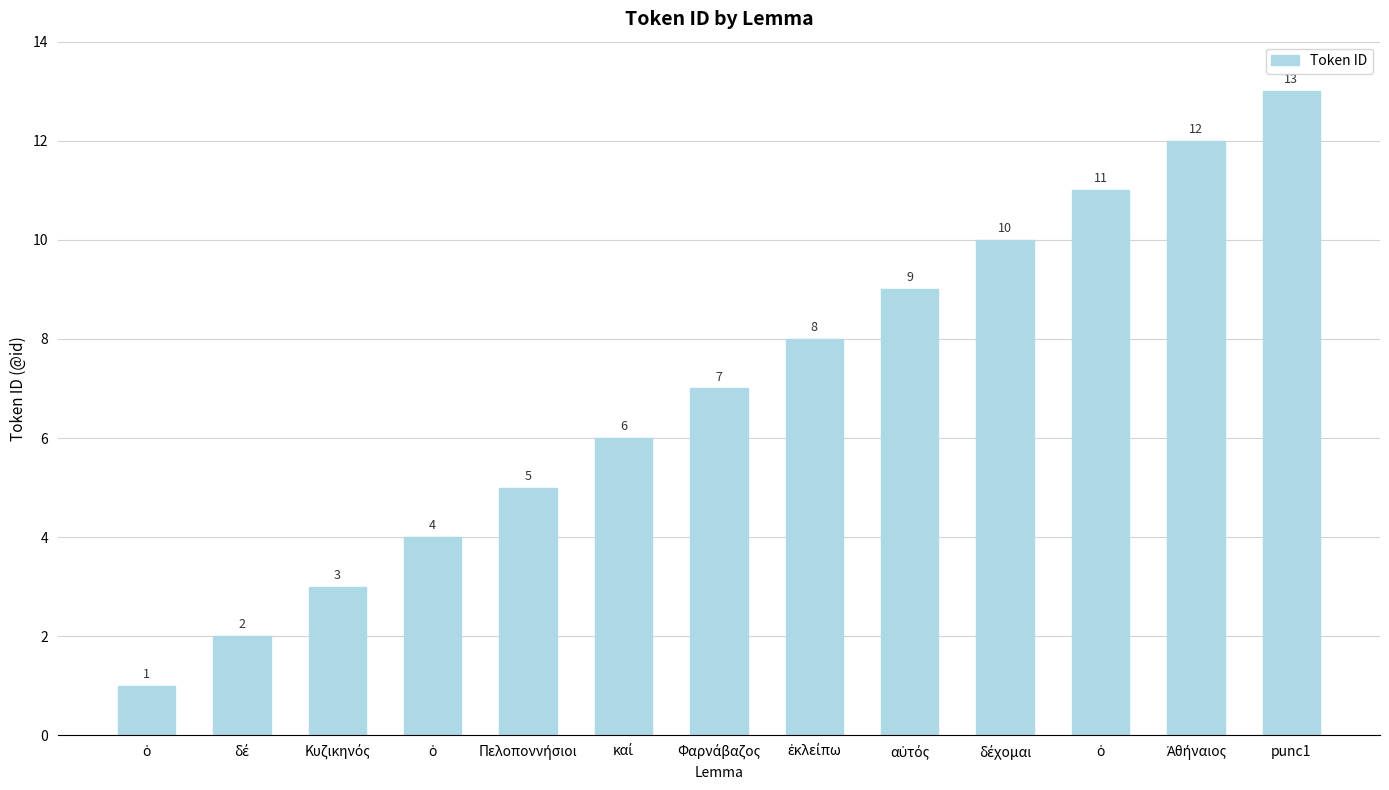

How many values are below 7?

6